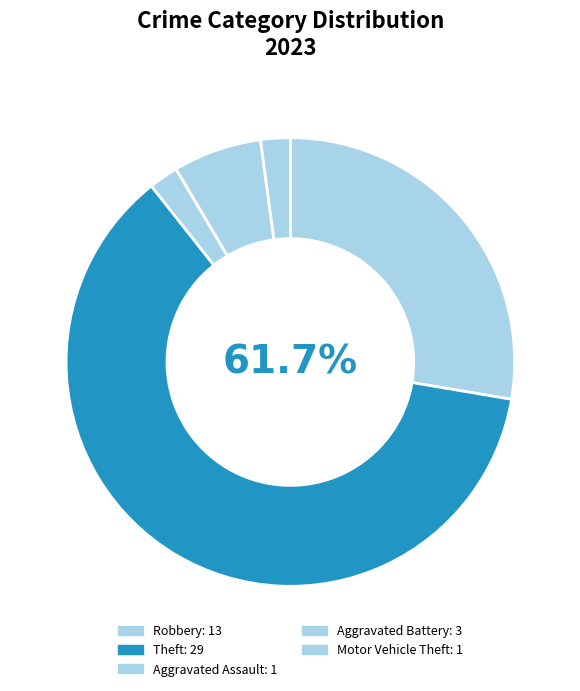

What portion of the pie excludes Theft?

38.3%